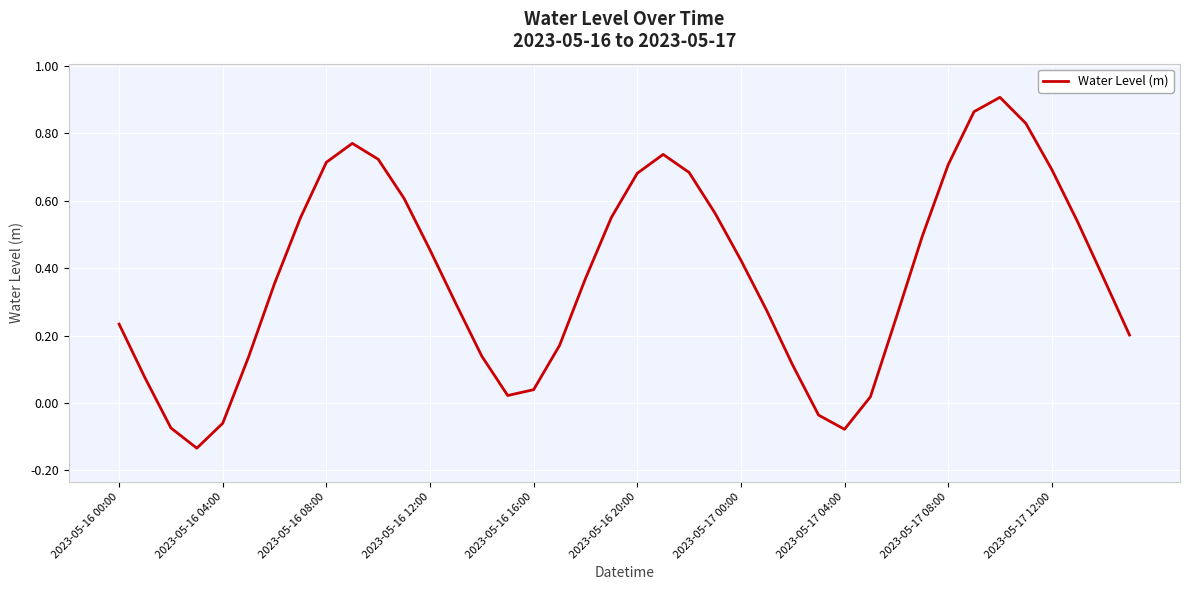

What is the difference between the maximum and minimum values?

1.0